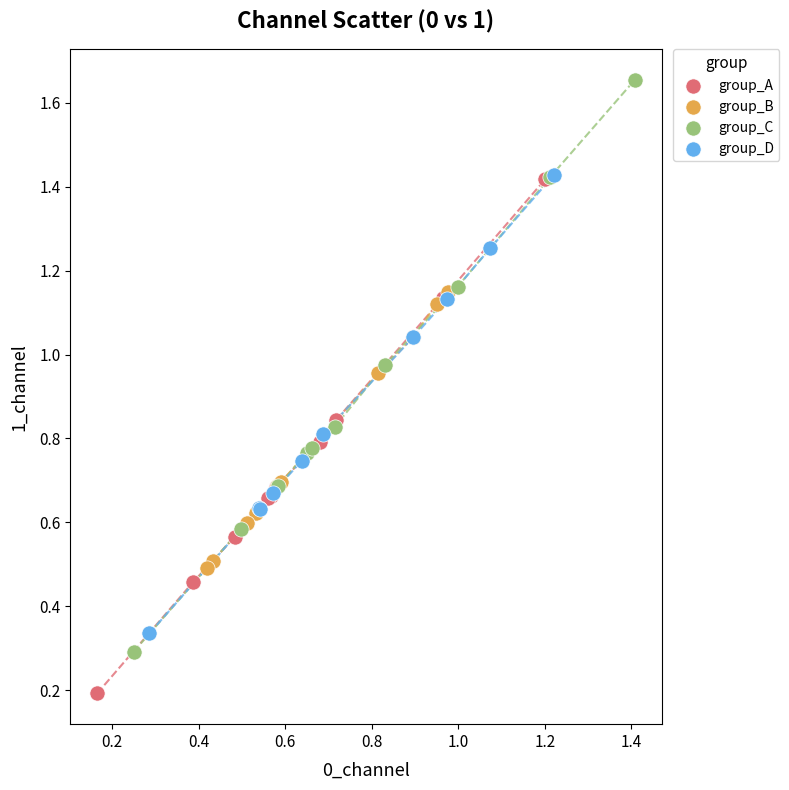

Which series has the largest Y range (max minus min)?

group_C